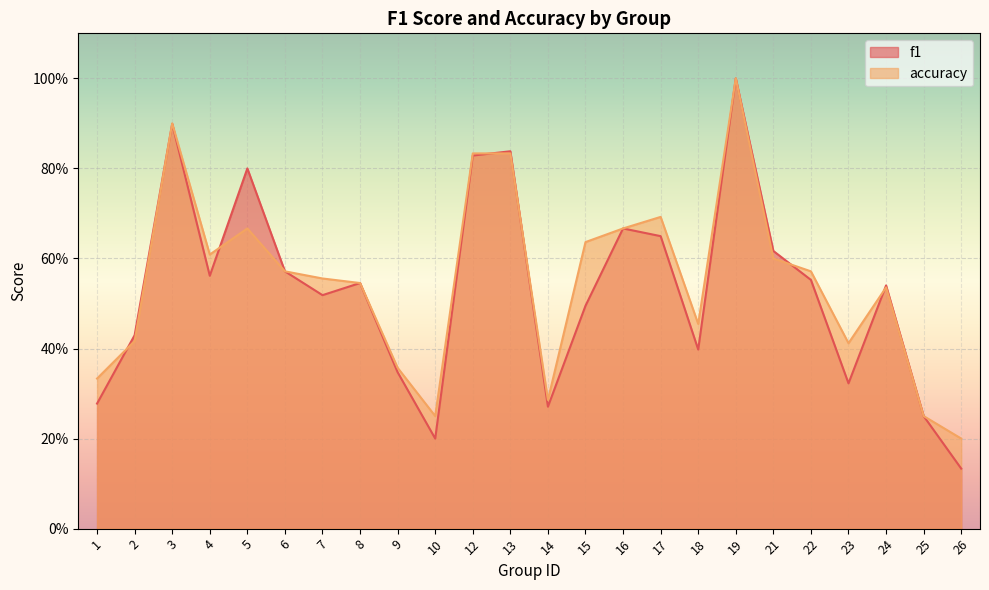

At which category is the sum across all series the highest?

19